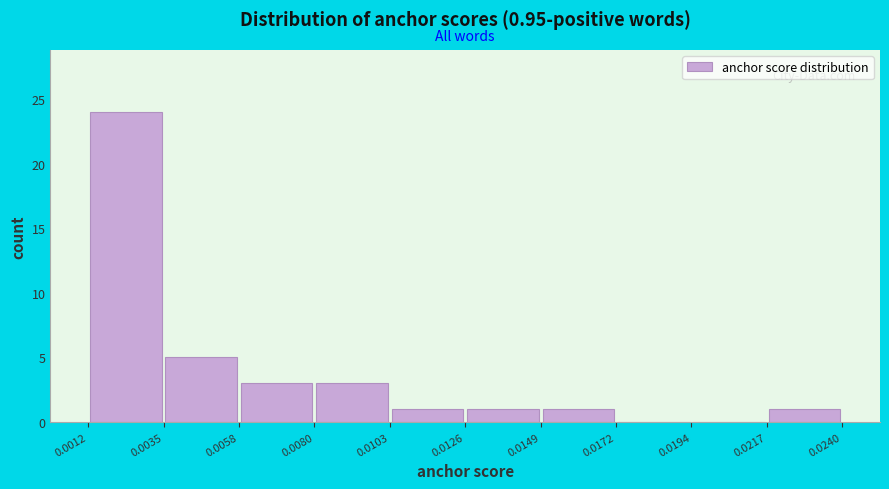

Over which range of the x-axis is the bar tallest?

0.0012 to 0.0035